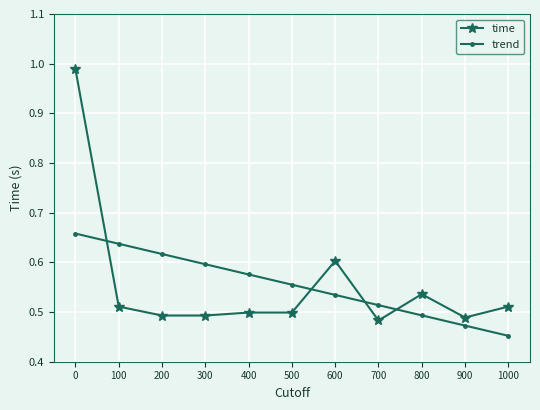

Which series ends up on top after the final intersection of trend and time?

time